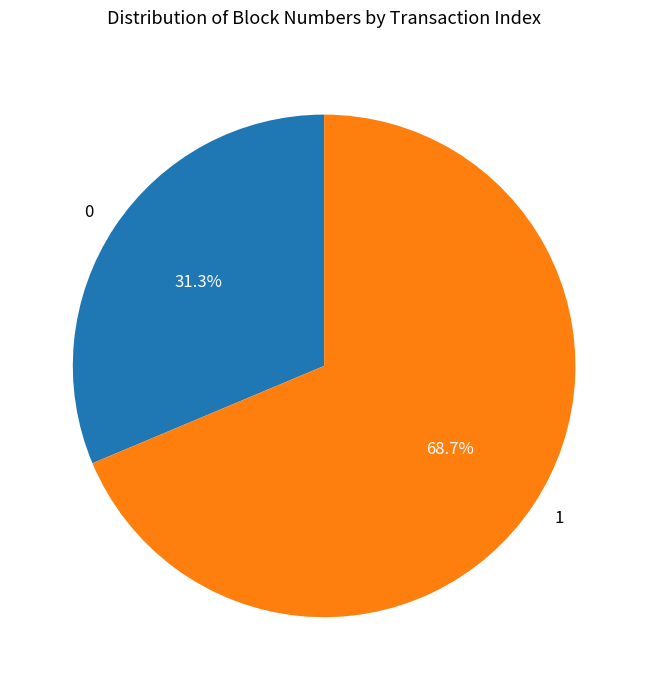

How many slices are in this pie chart?

2